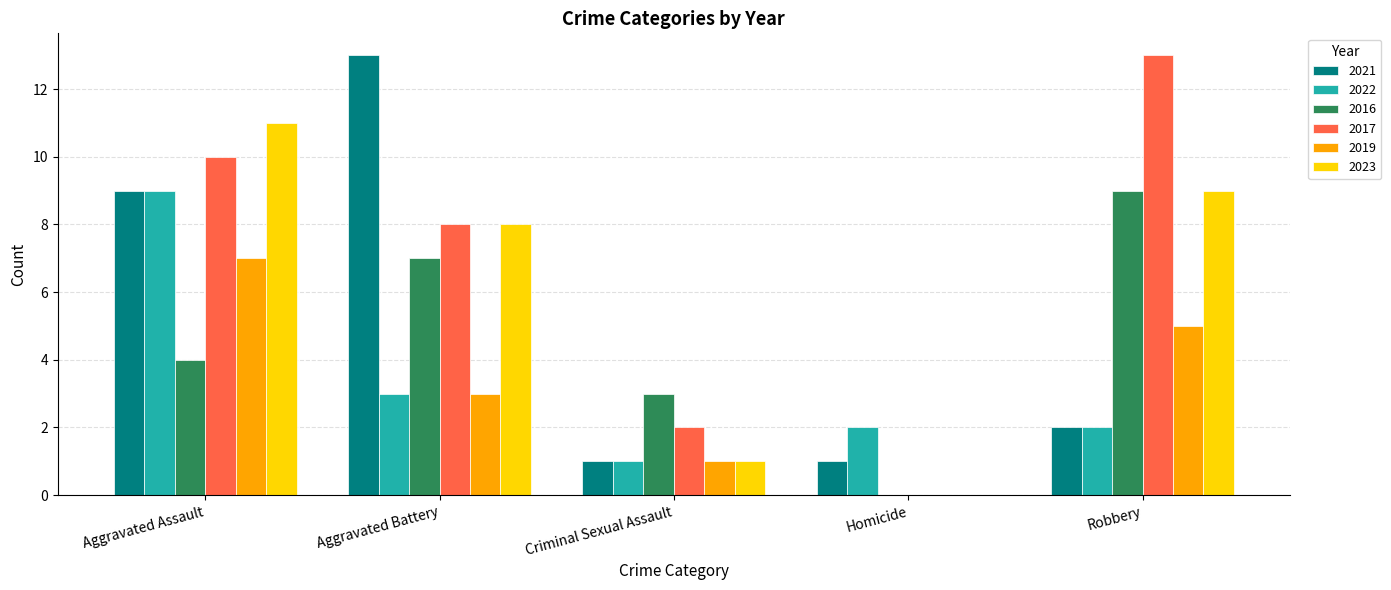

What is the greatest value displayed?

13